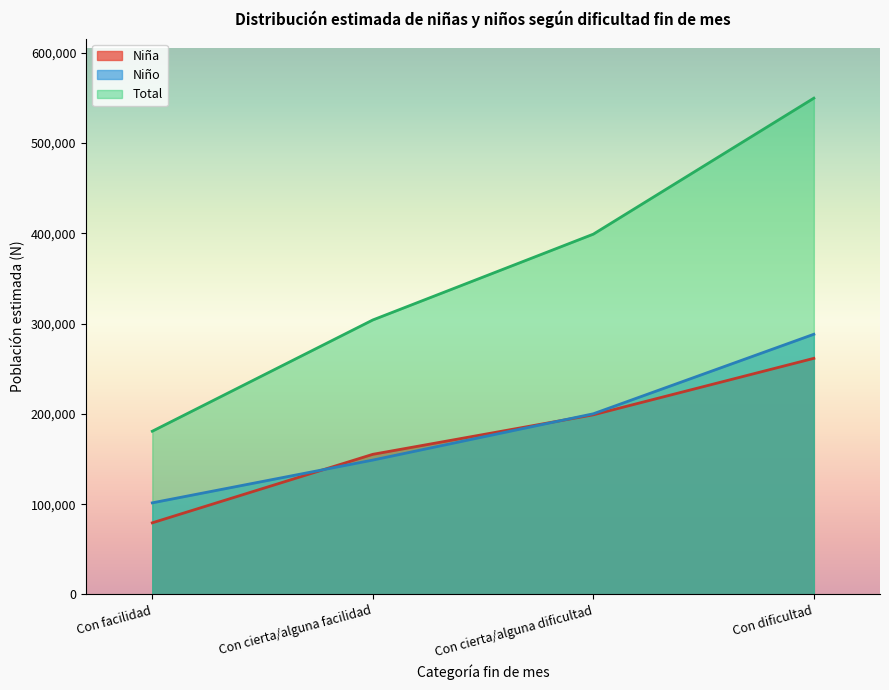

How many lines are shown in the chart?

3